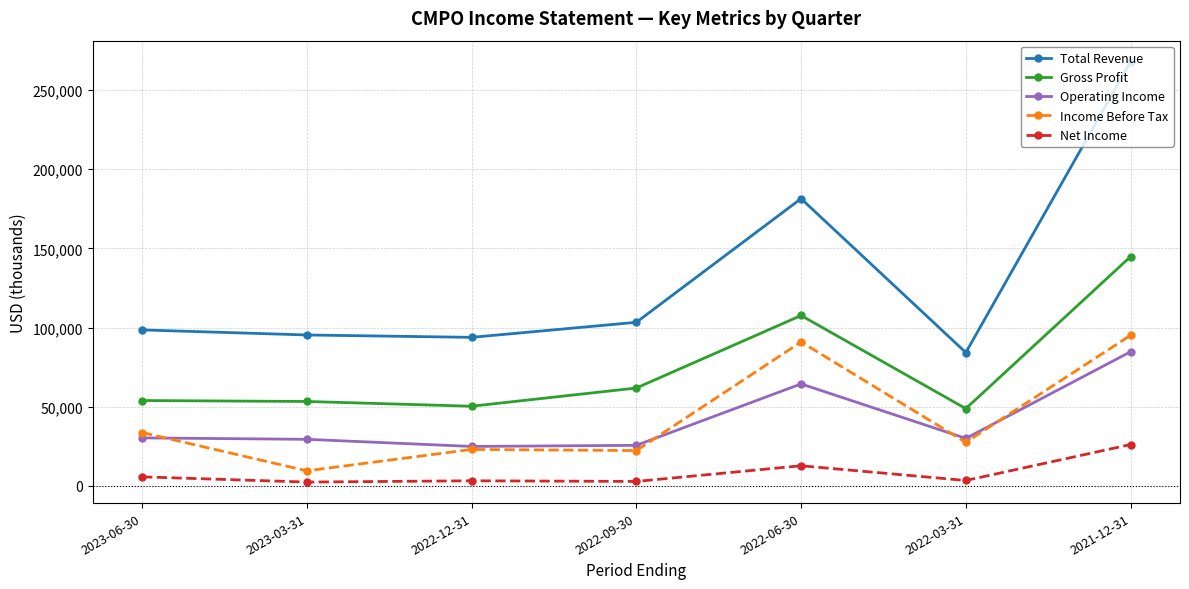

What is the maximum value for Income Before Tax?

95100